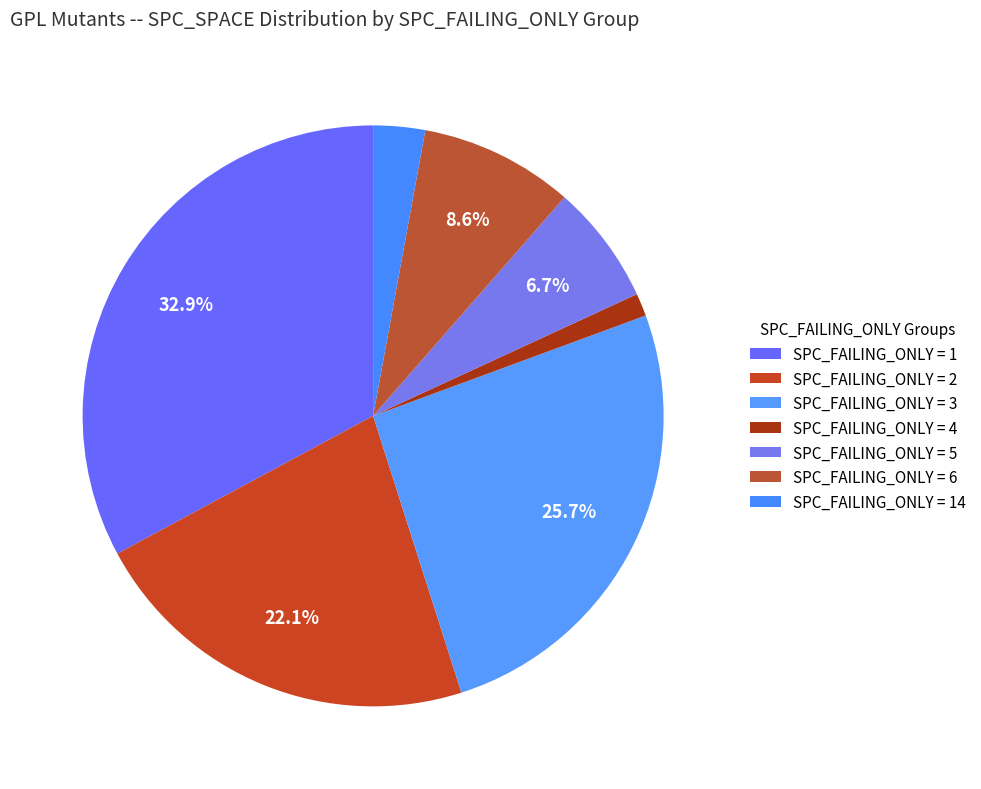

What is the smallest slice in the pie chart?

SPC_FAILING_ONLY=4